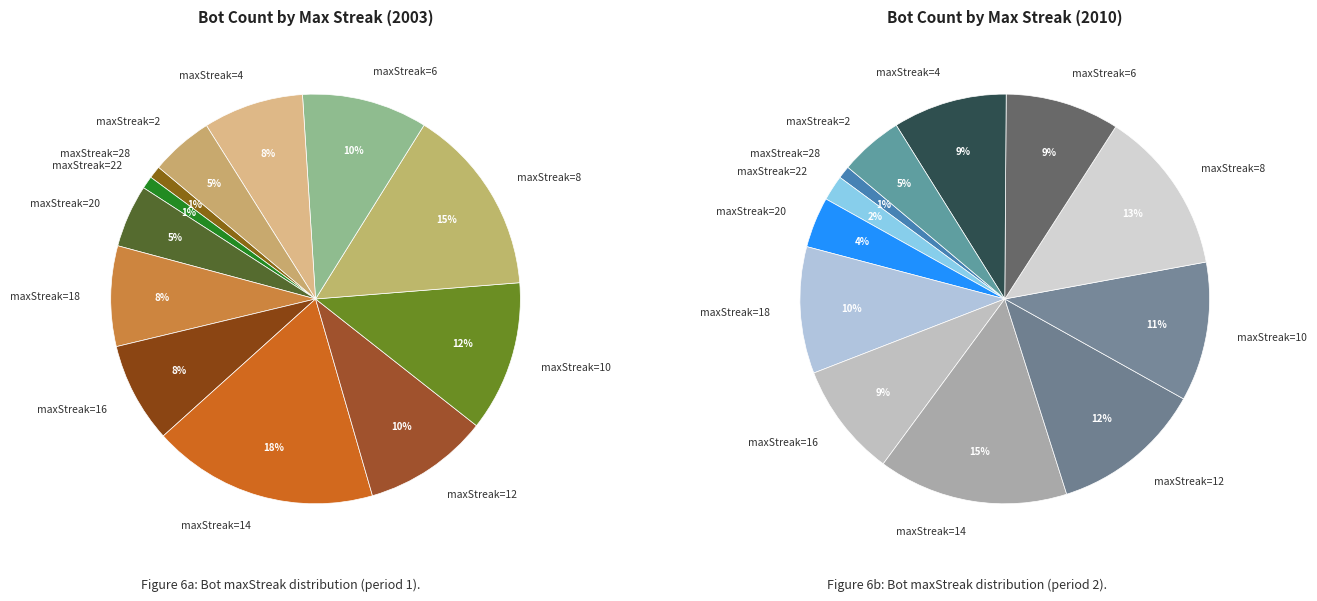

To the nearest percent, what is the combined percentage of 14 and 8?

33%